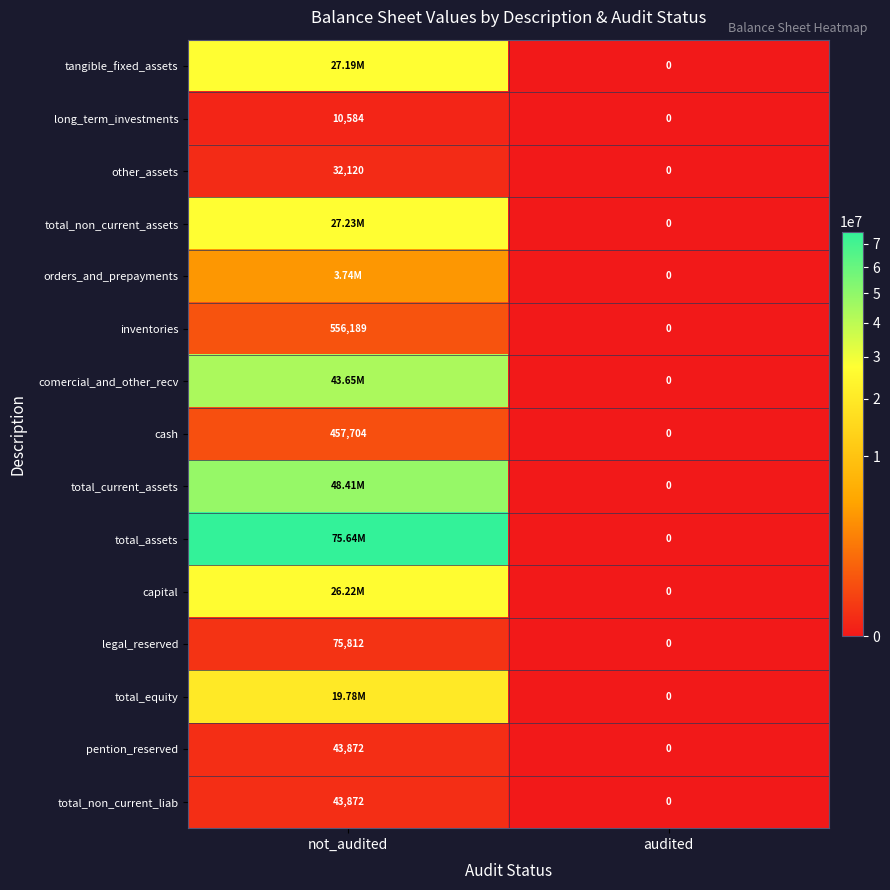

Between audited and not_audited, which is larger?

not_audited